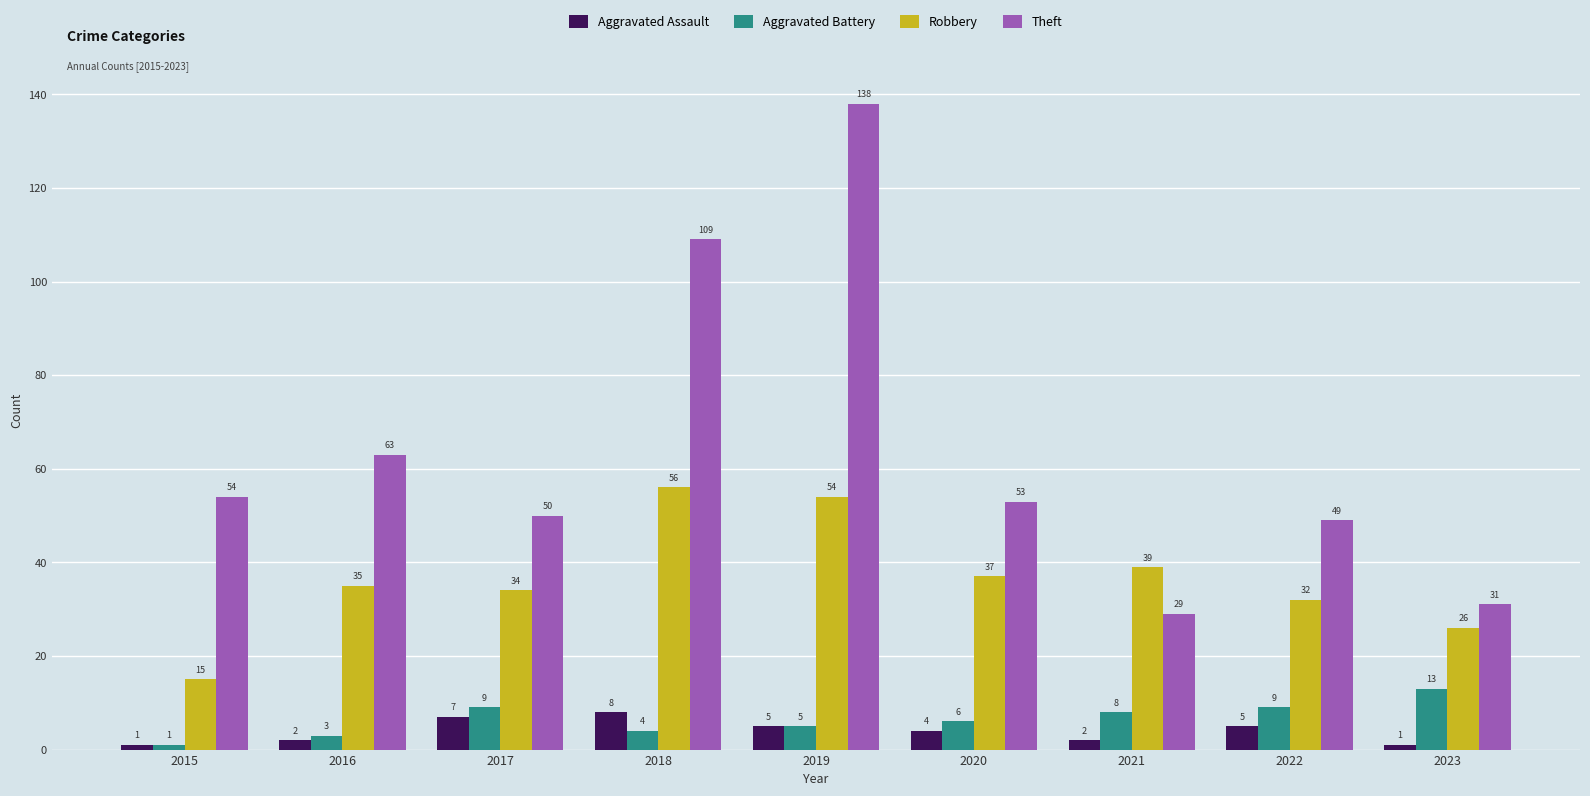

How many groups of bars are there?

9